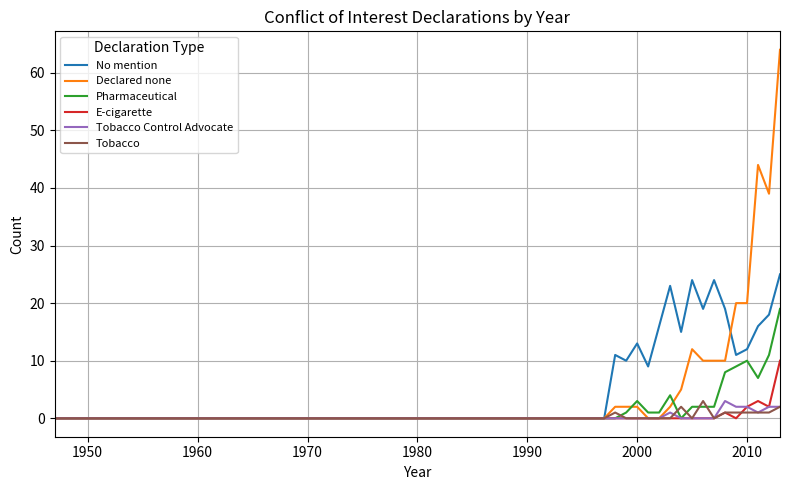

Count the E-cigarette values in the range 0 to 1.

36